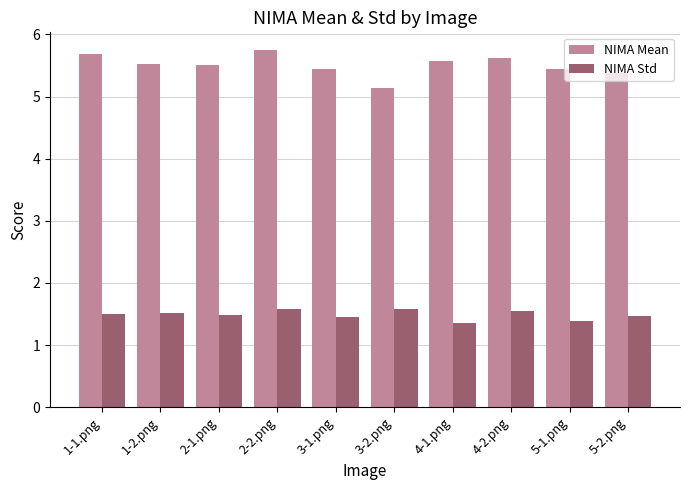

Are the bars grouped side by side (vs. stacked)?

Yes